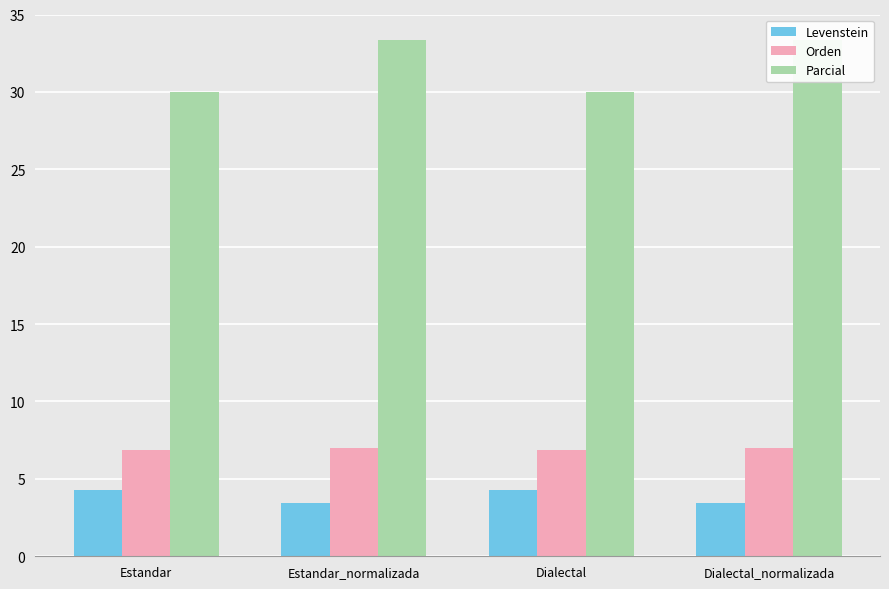

Is it true that Orden equals 7.0 at Estandar_normalizada?

True